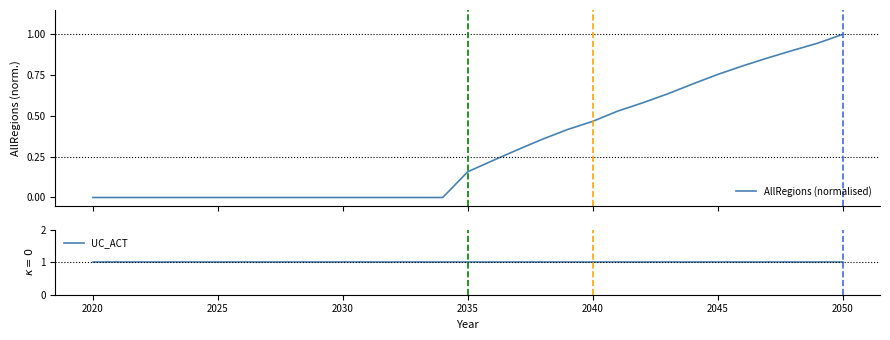

What is the sum of all AllRegions (normalised) values?

9.6